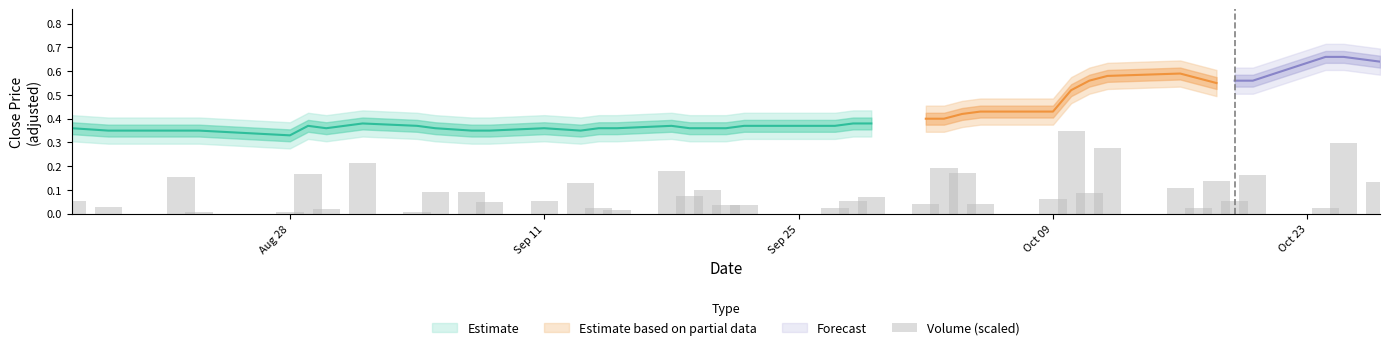

The chart shows a value of 0.0 at 8. True or false?

False